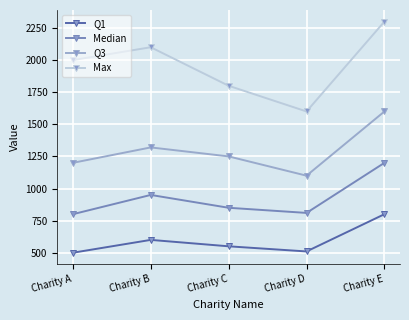

At Charity B, list the series in order from smallest to largest.

Q1, Median, Q3, Max